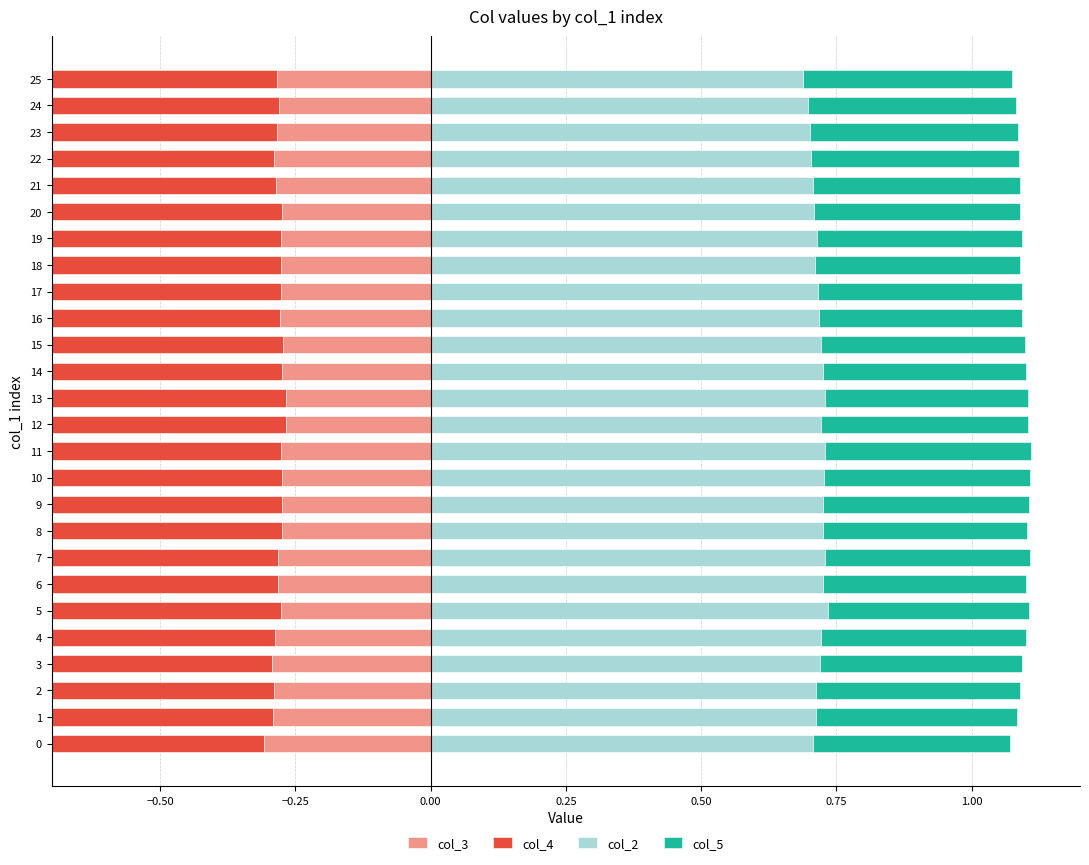

The col_3 series shows -0.2 at 9. True or false?

False